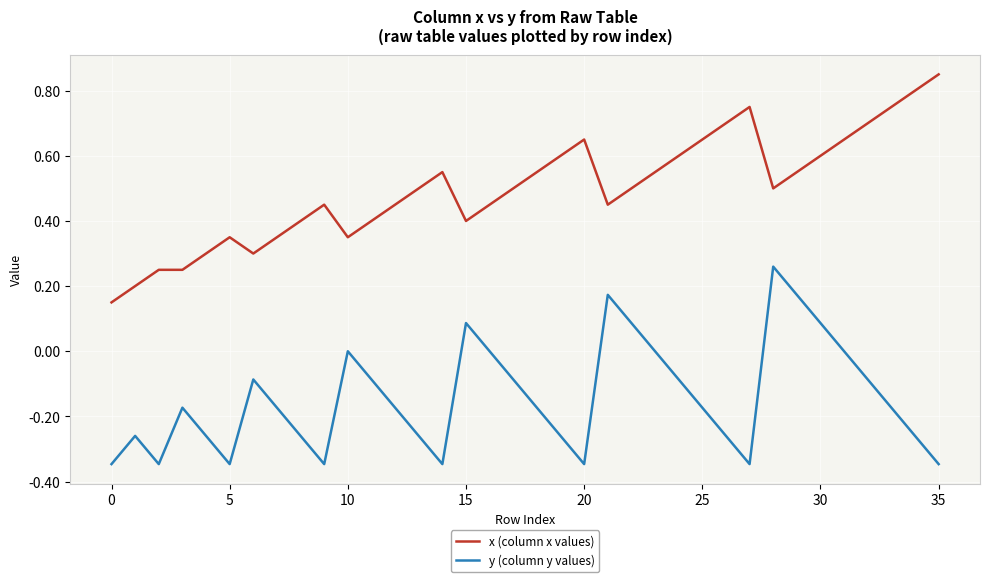

List the series in order of their overall mean, highest first.

x (column x values), y (column y values)